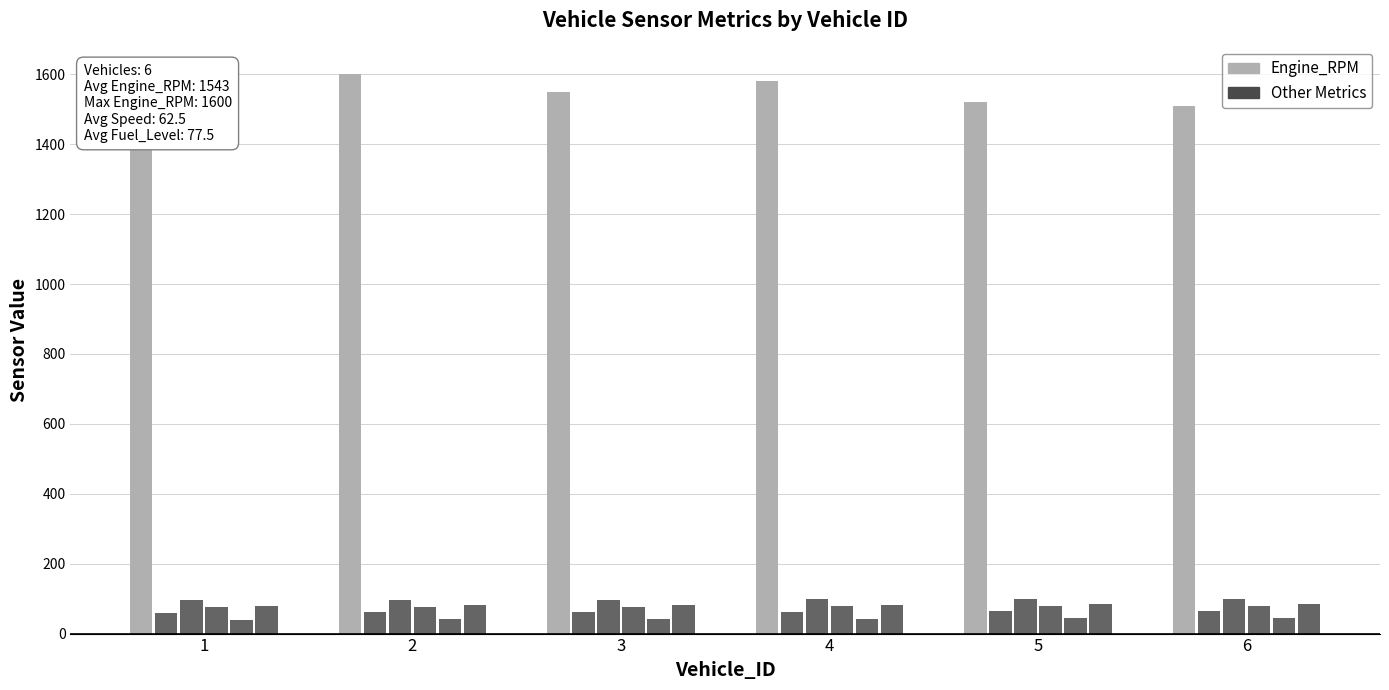

Is it true that Coolant_Level equals 133 at 3?

False